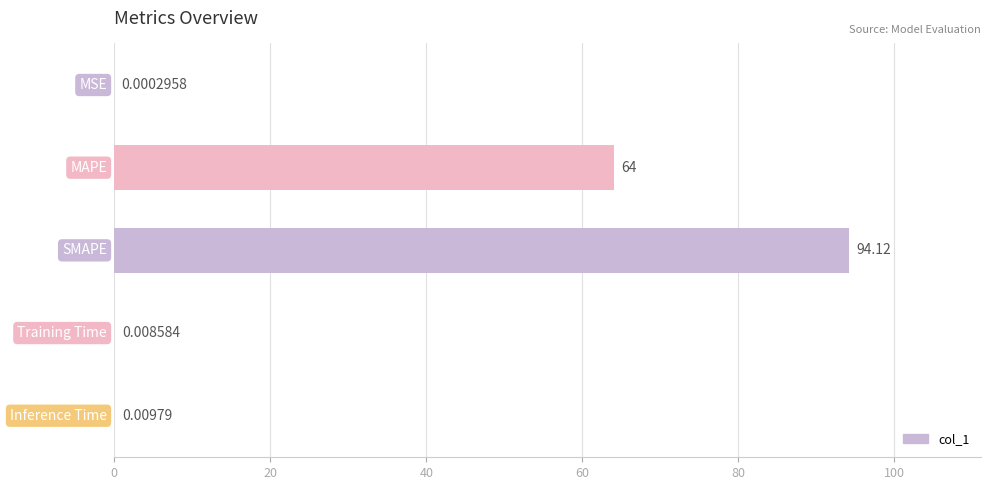

True or false: the data shows 94.1 at SMAPE.

True